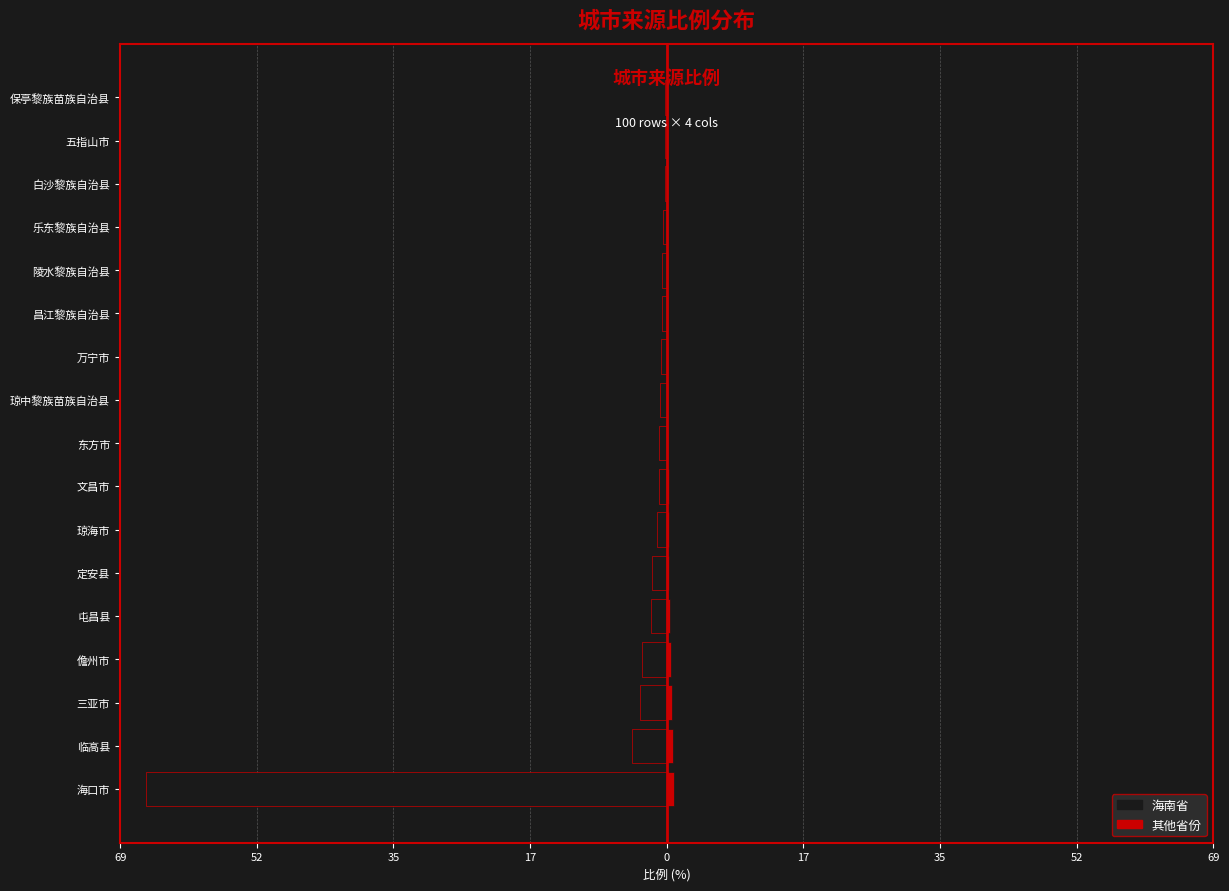

At 屯昌县, list the series in order from smallest to largest.

海南省, 其他省份